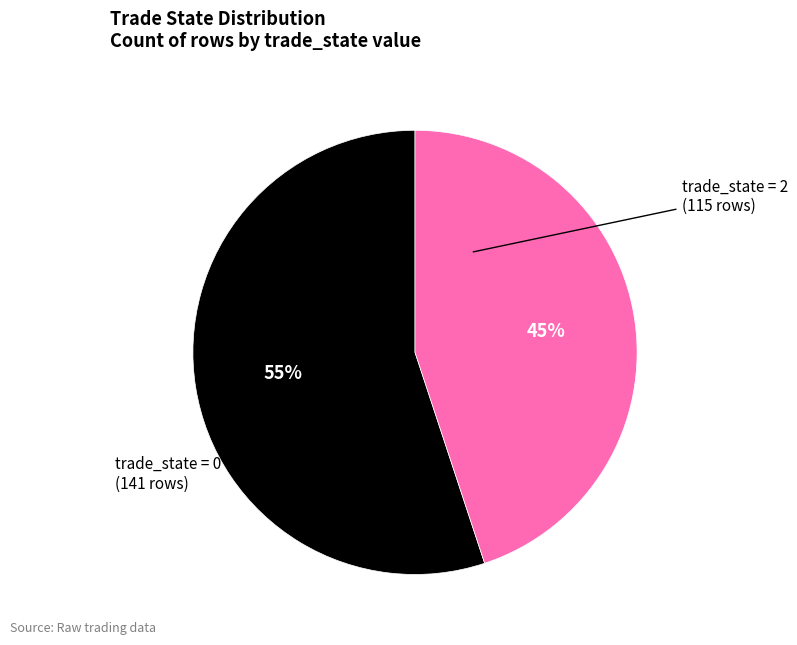

To the nearest percent, what is the average slice percentage?

50%